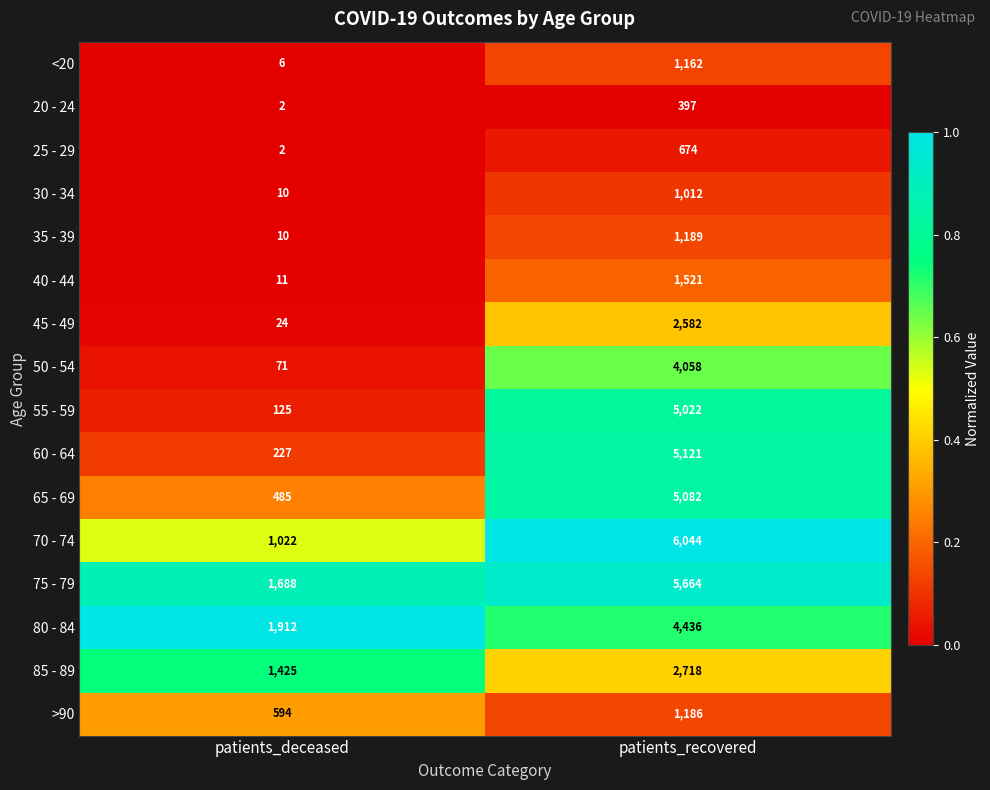

What is the maximum value shown in the chart?

6044